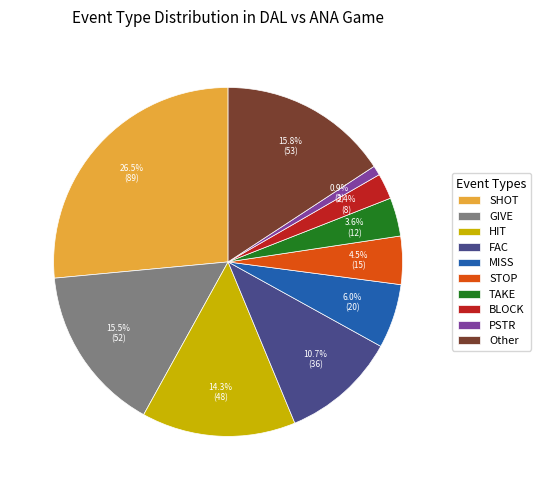

Combined, do PSTR and STOP account for over 50%?

No